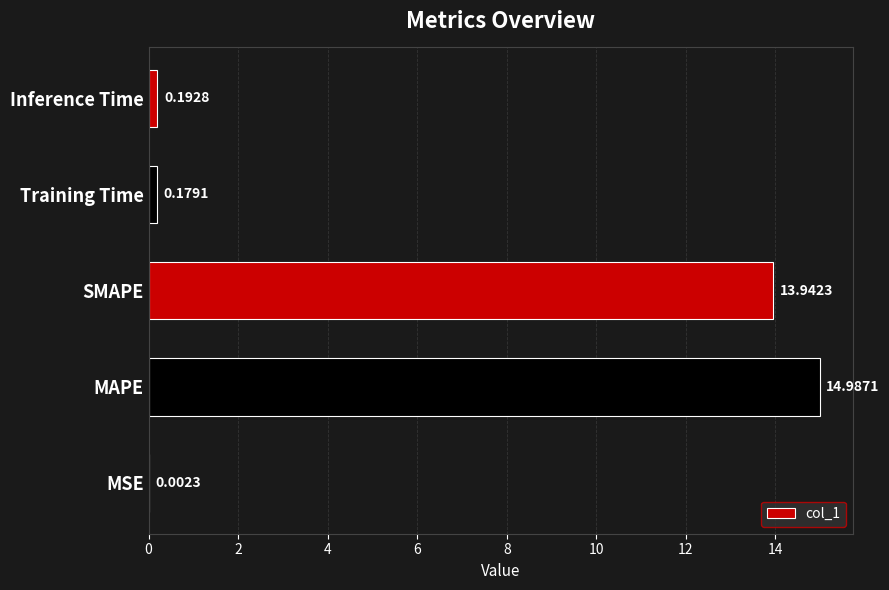

Which category has the highest value across all series?

MAPE